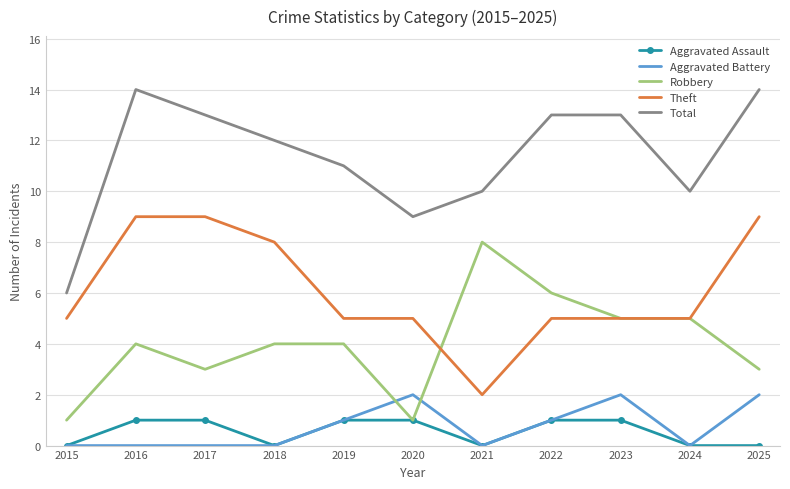

The value of Aggravated Assault at 2018 is 0. True or false?

True